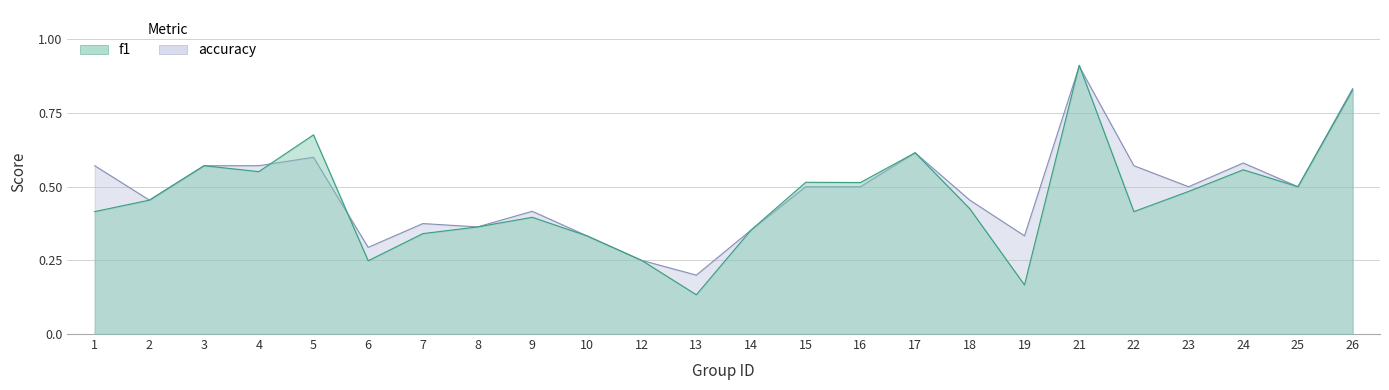

In accuracy, how many points are lower than both neighbors (excluding endpoints)?

7